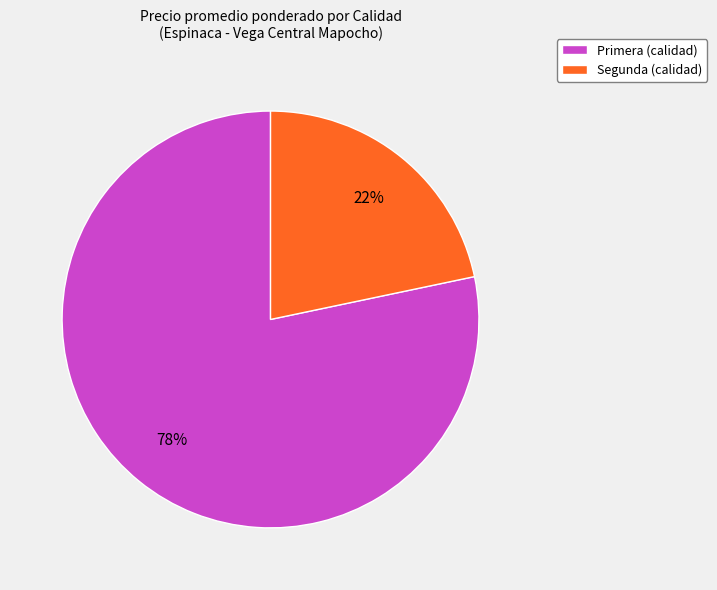

Do Primera (calidad) and Segunda (calidad) together represent more than half of the pie?

Yes